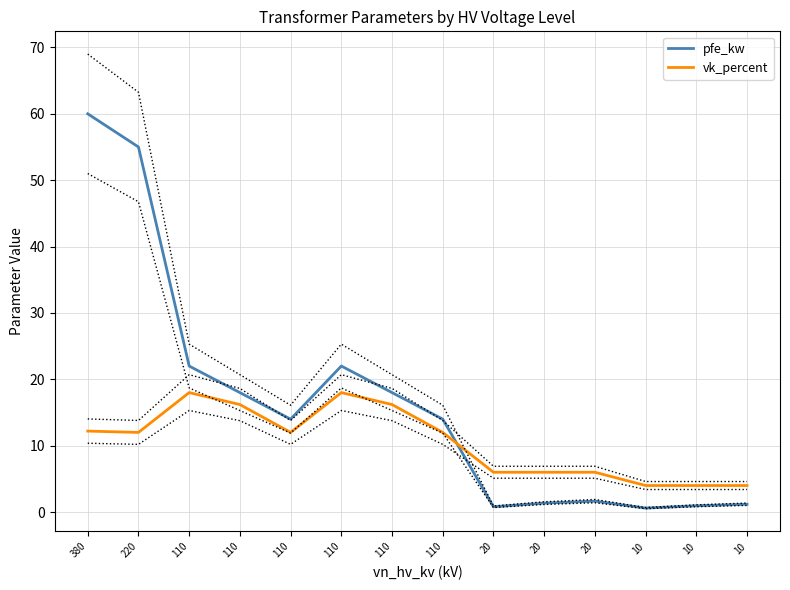

Does the chart have visible grid lines?

Yes